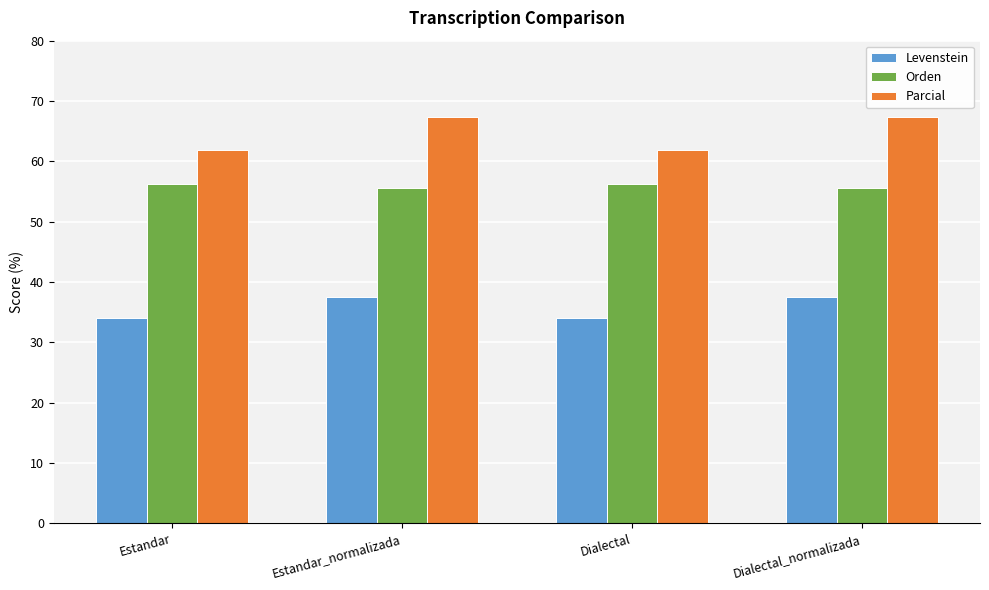

What is the average value of the Orden series?

55.9